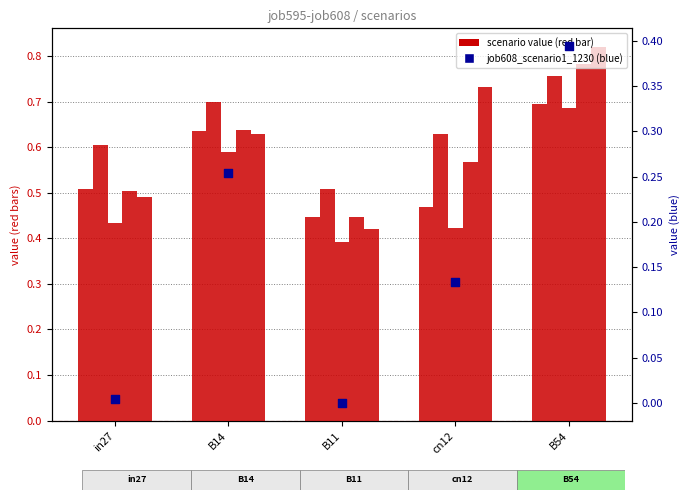

At which category is the sum across all series the highest?

B54